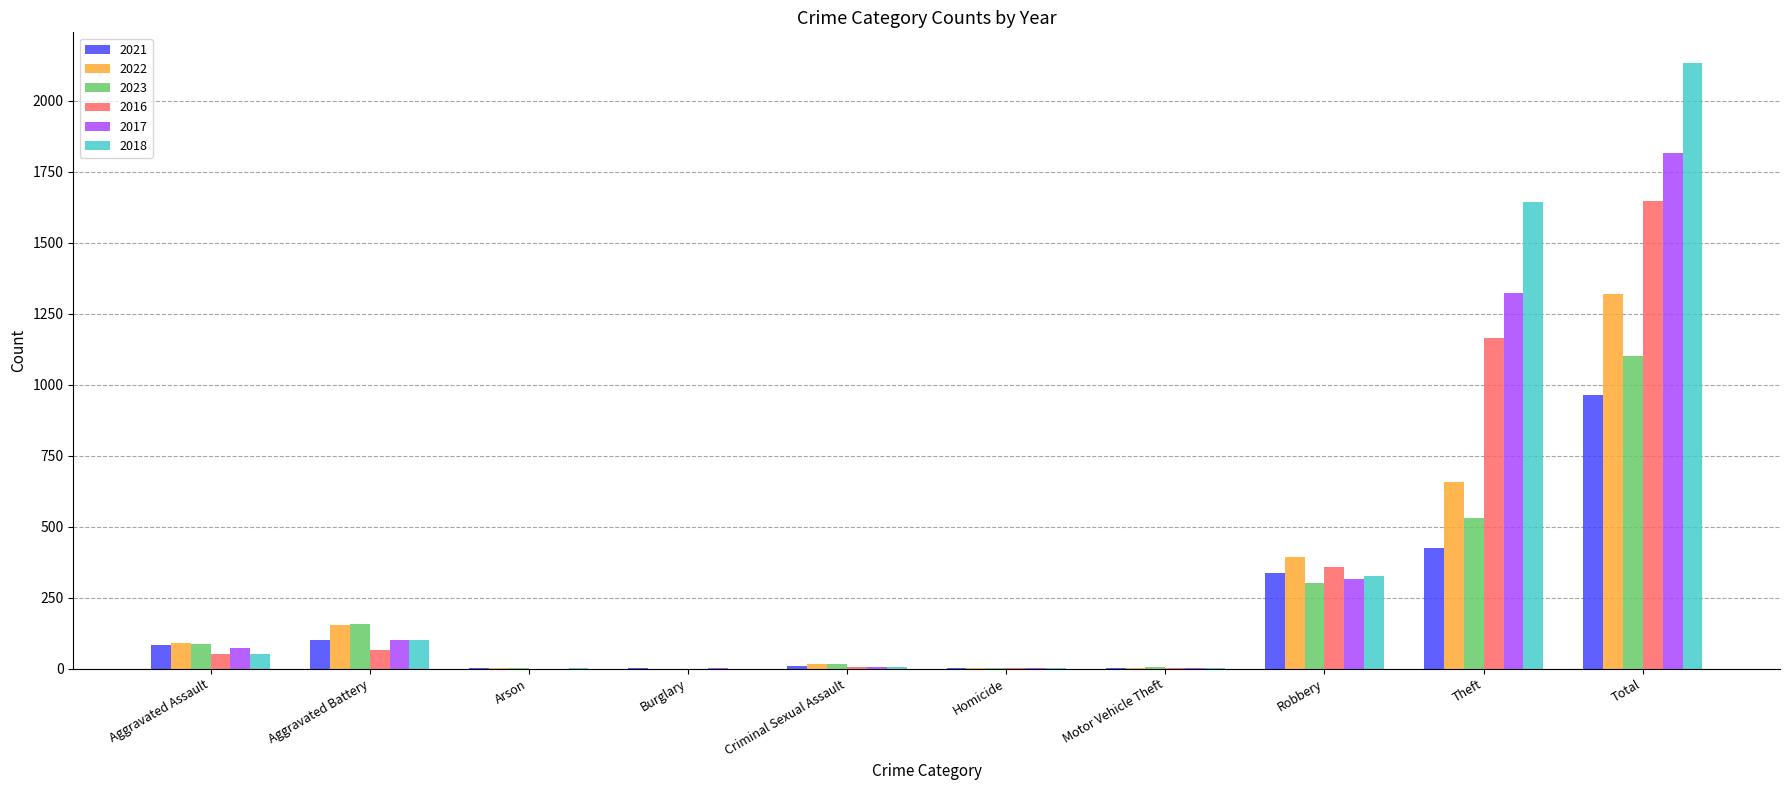

How many categories are shown in the chart?

10